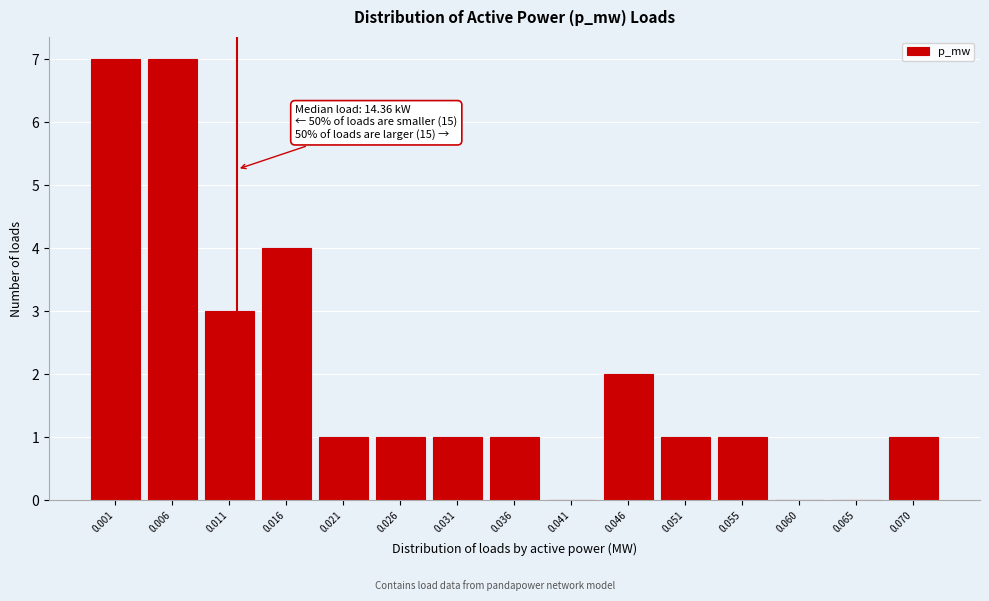

Reading left to right, transcribe all the data shown in this chart.

0.001=7	0.006=7	0.011=3	0.016=4	0.021=1	0.026=1	0.031=1	0.036=1	0.041=0	0.046=2	0.051=1	0.055=1	0.060=0	0.065=0	0.070=1